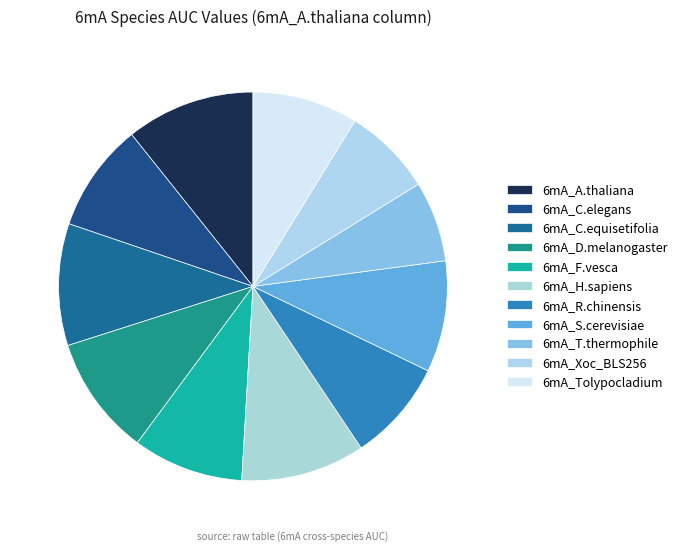

What is the largest slice in the pie chart?

6mA_A.thaliana